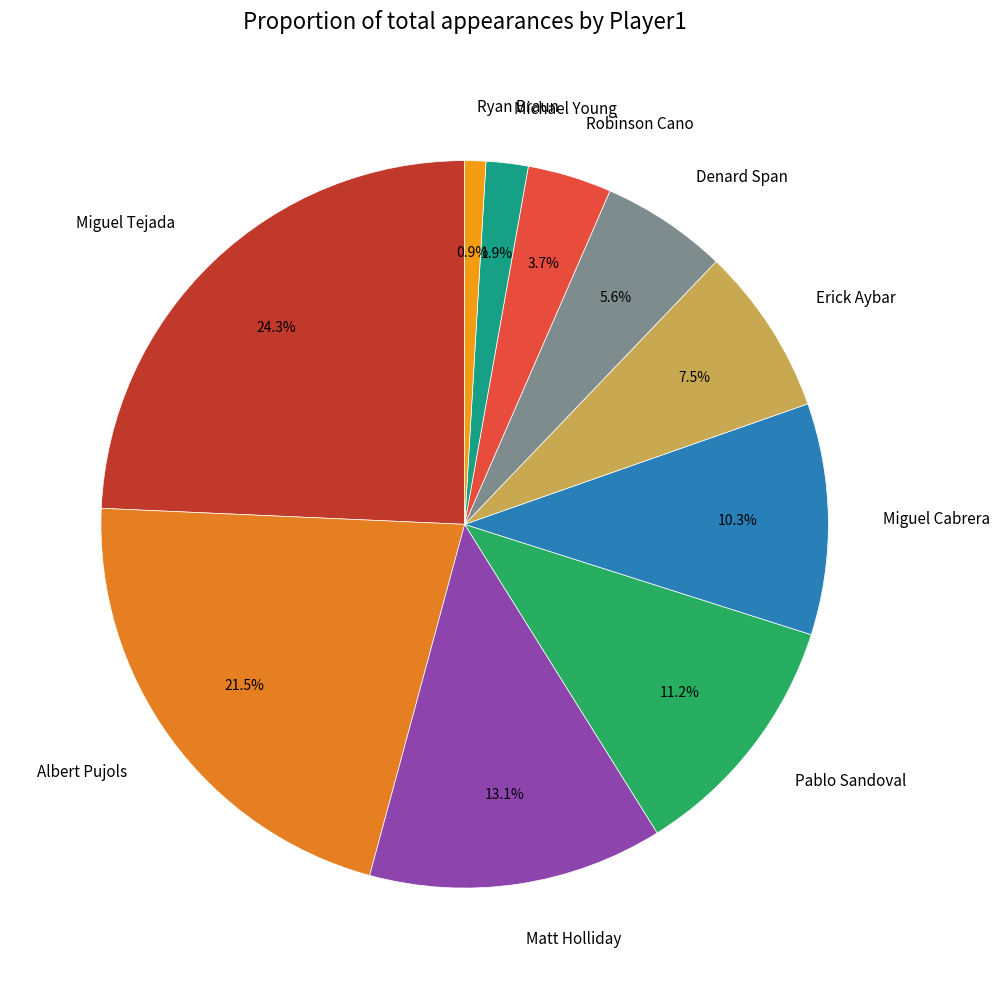

Which slice is the smallest?

Ryan Braun